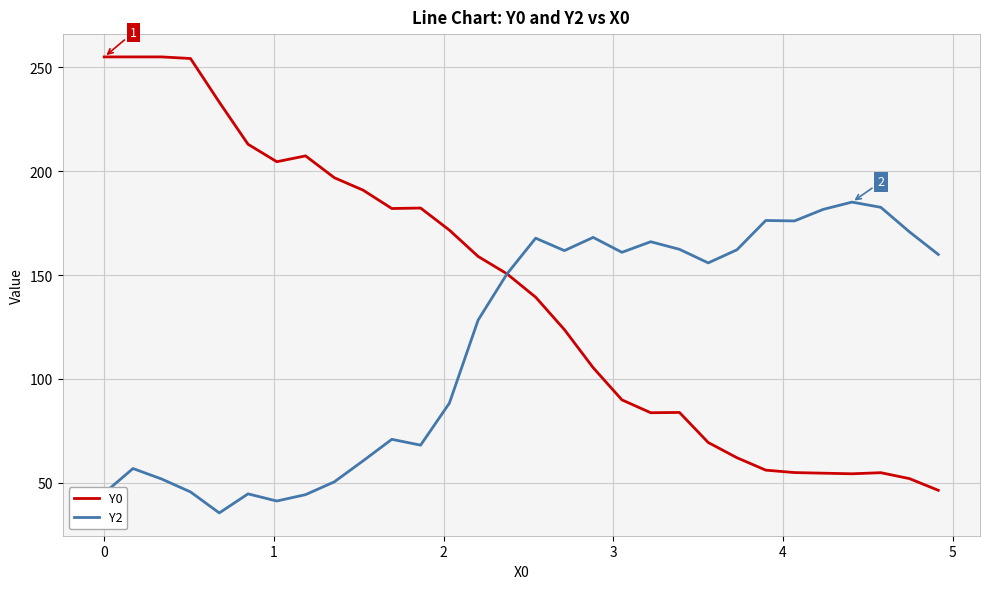

What is the lowest value of the Y2 series?

35.5